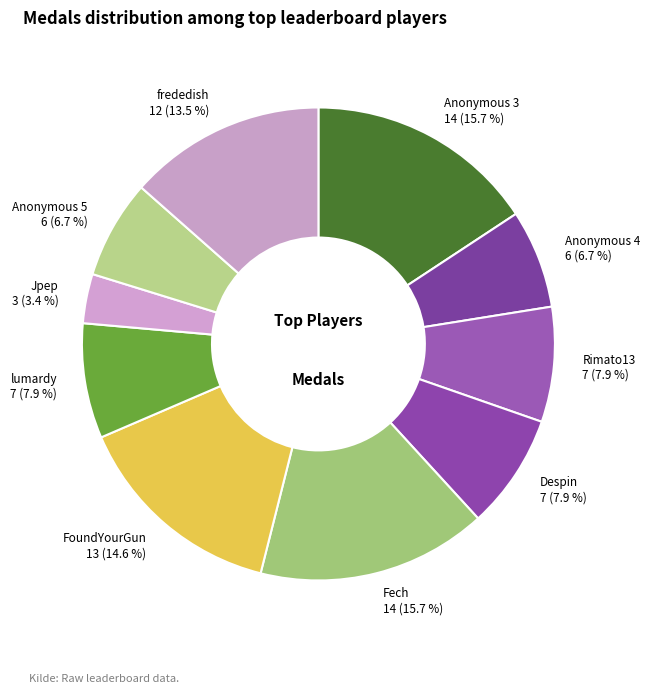

Is it true that Jpep is 3% of the pie?

True